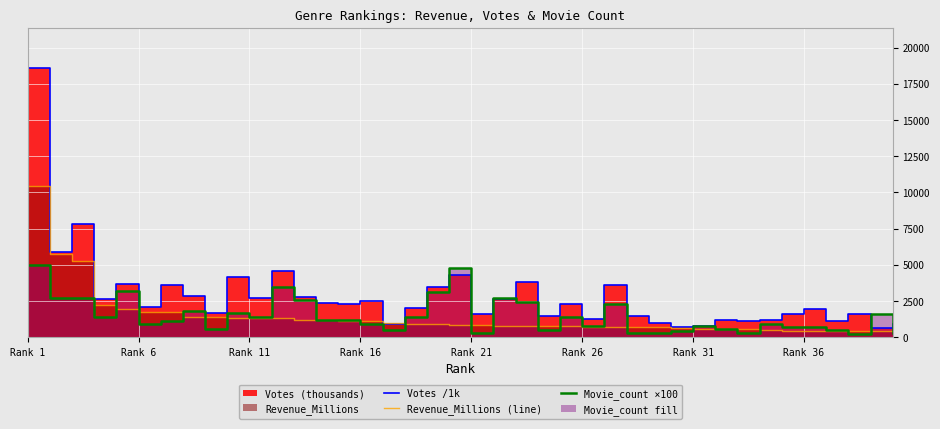

True or false: Movie_count ×100 and Votes /1k intersect in this chart.

True